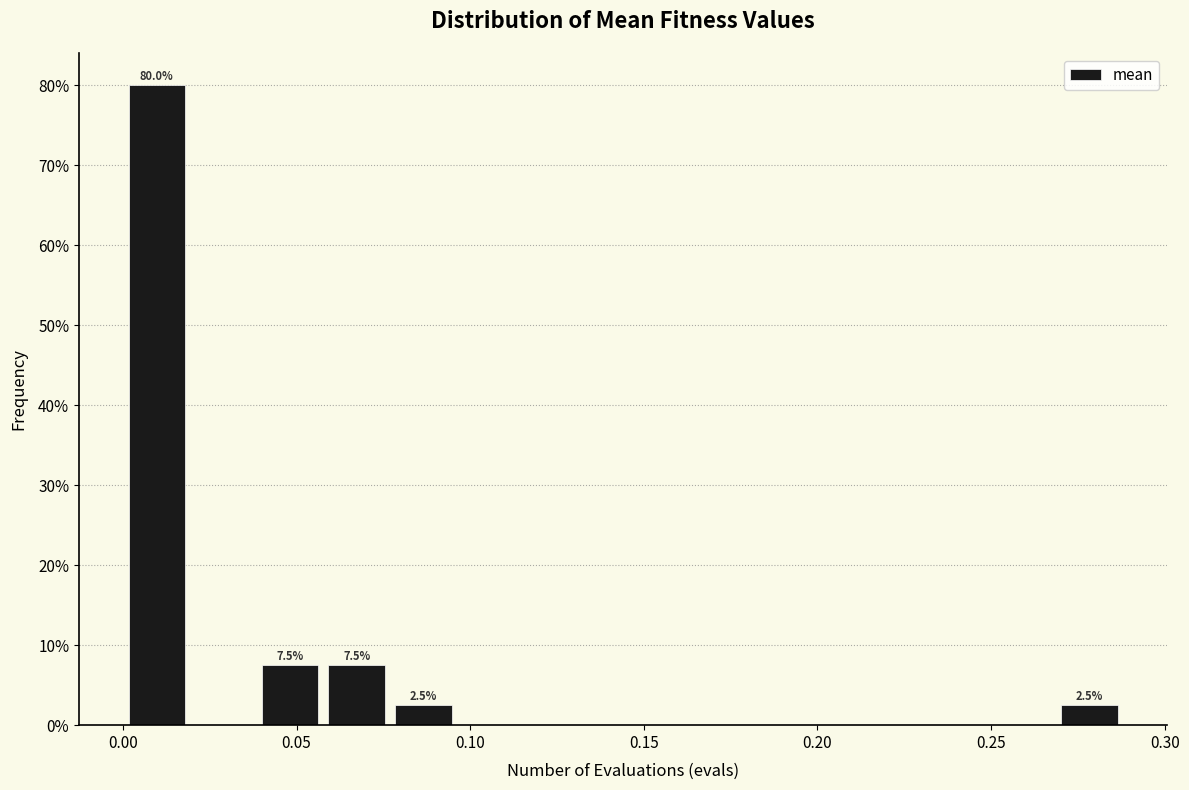

Read against the x-axis, roughly where is the centre of the tallest bar?

0.010